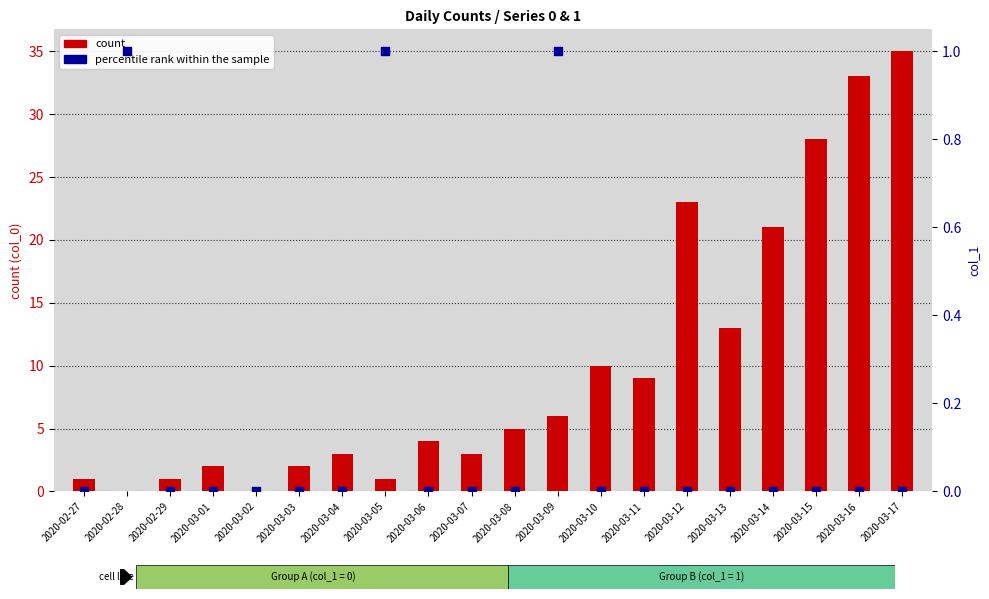

Is the value of percentile rank within the sample at 2020-03-02 greater than the value of count at 2020-03-04?

No